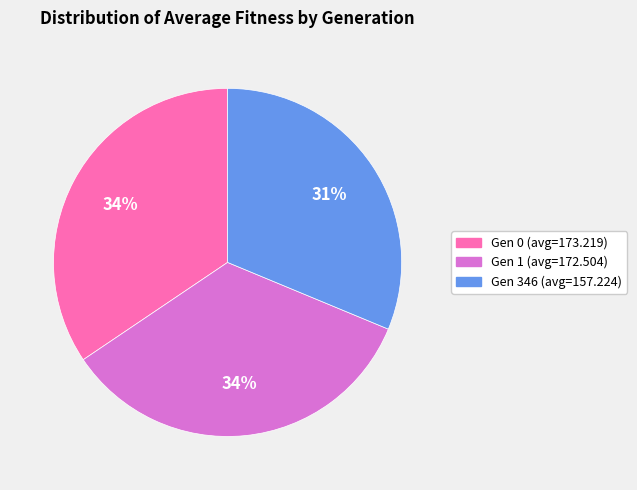

Is the sum of Gen 1 (avg=172.504) and Gen 0 (avg=173.219) greater than half?

Yes